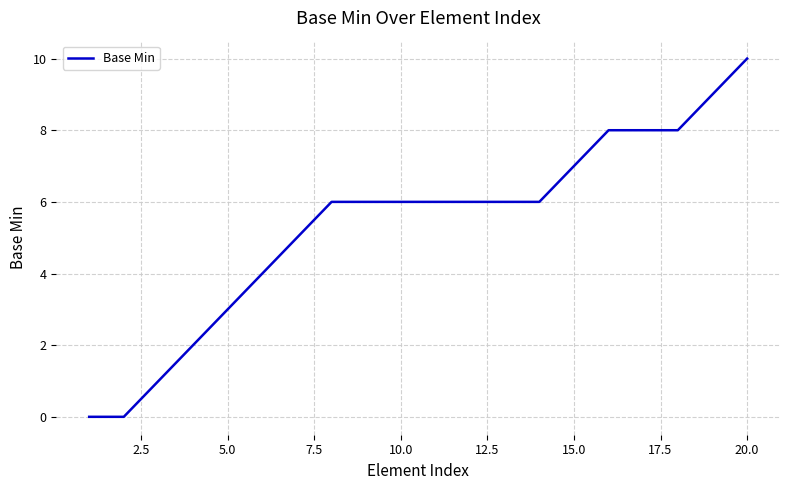

What is the greatest value displayed?

10